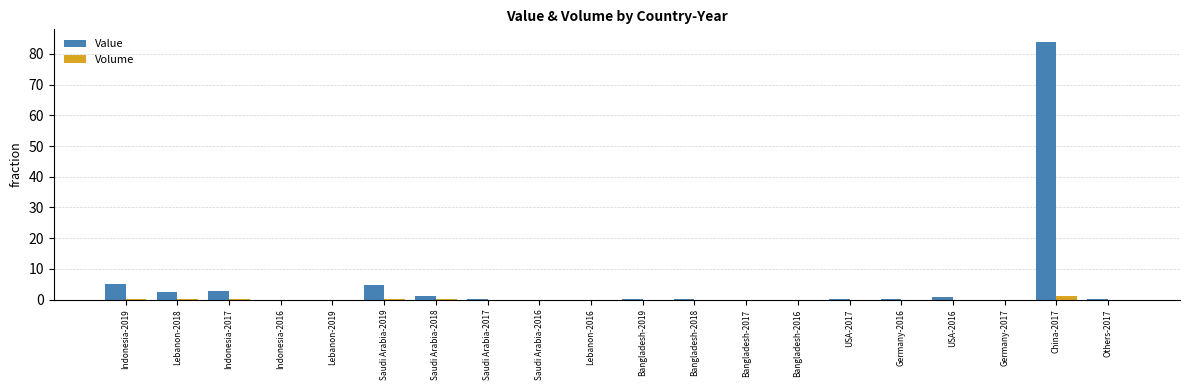

The Volume series shows 0.0 at Bangladesh-2019. True or false?

True